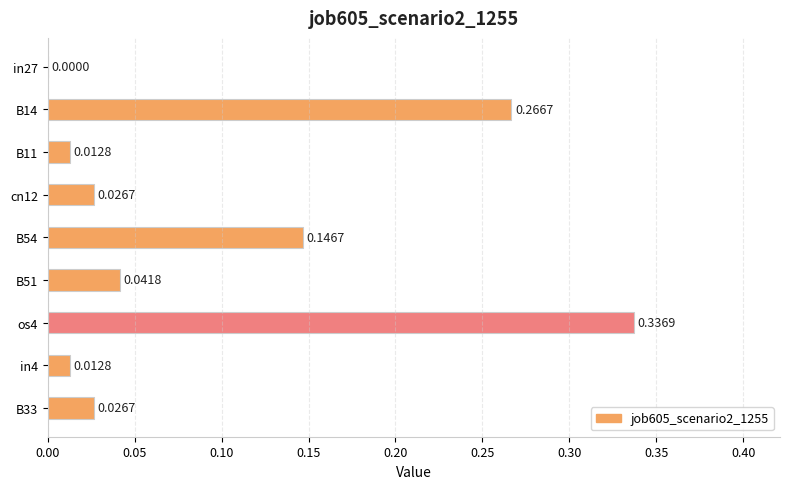

Which has a higher value, B11 or B14?

B14